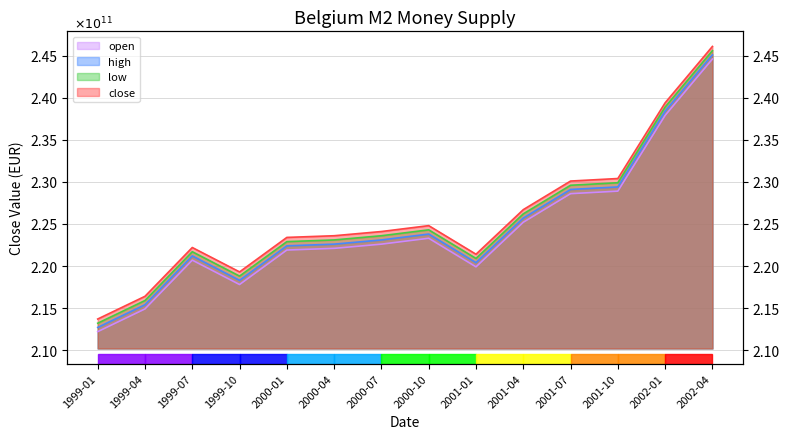

Does the chart have visible grid lines?

Yes